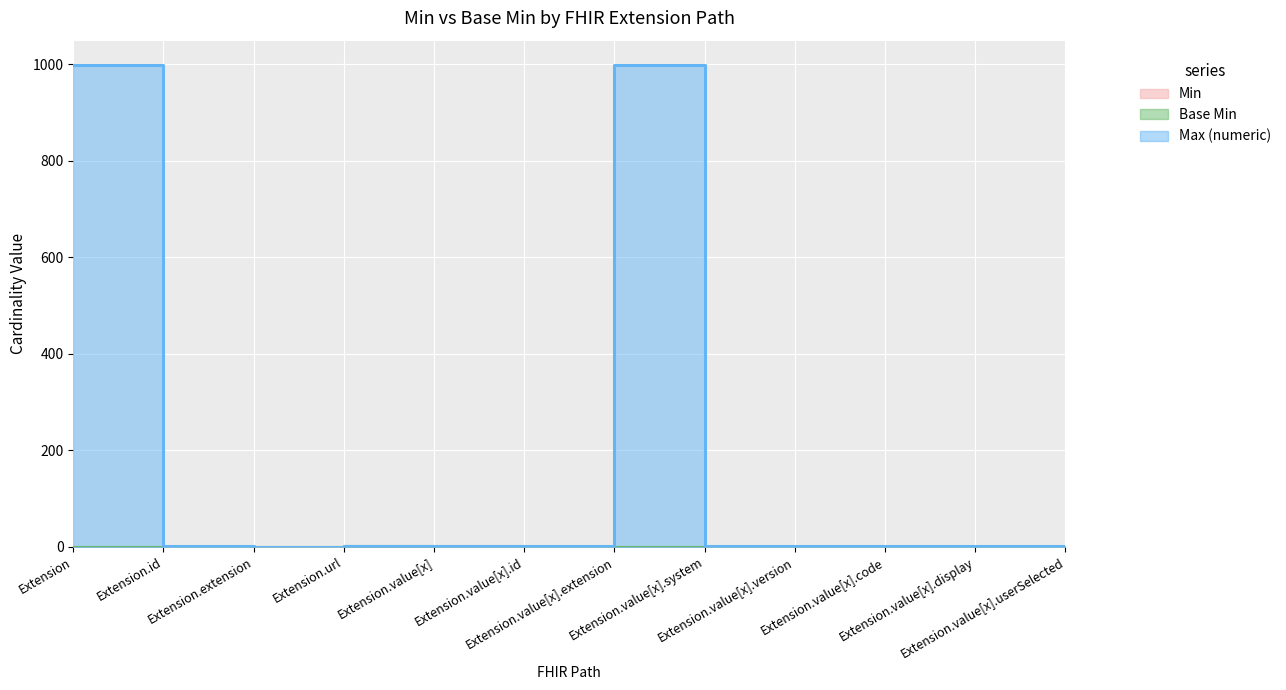

What position from the right is Extension.value[x].system?

5